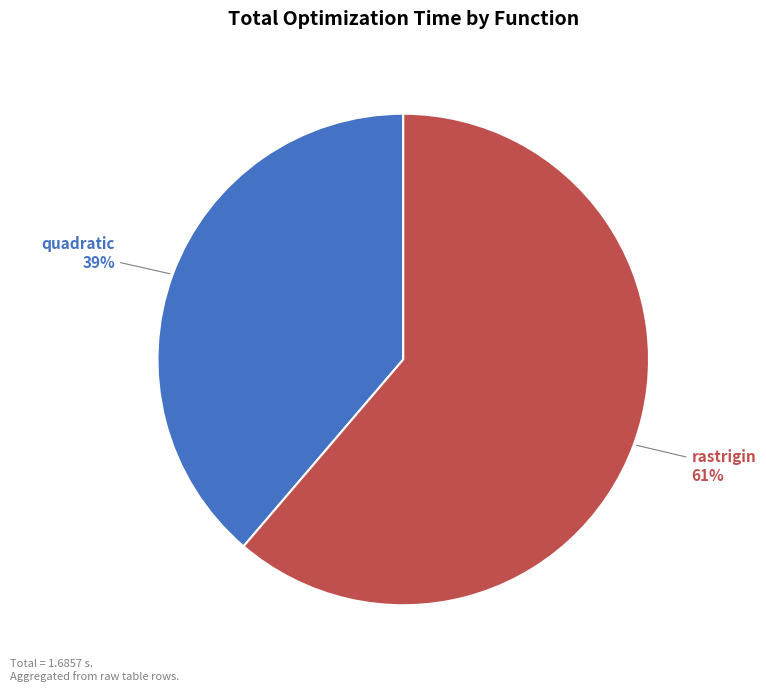

Which slice is the smallest?

quadratic